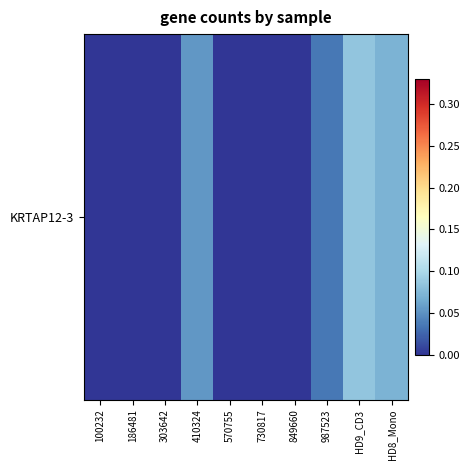

What is the maximum value shown in the chart?

0.1